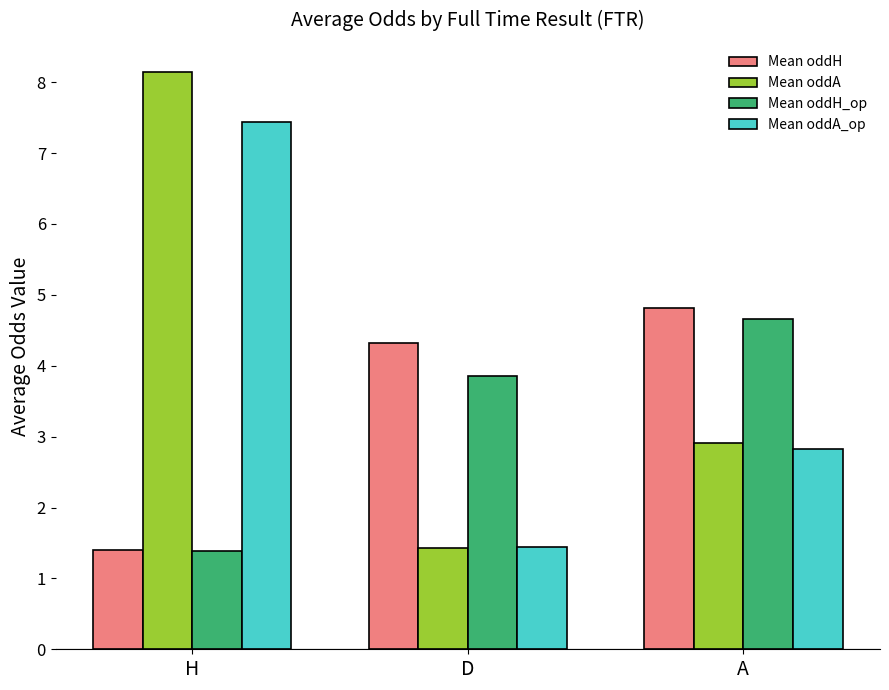

What is the approximate value of Mean oddA_op at A?

2.8